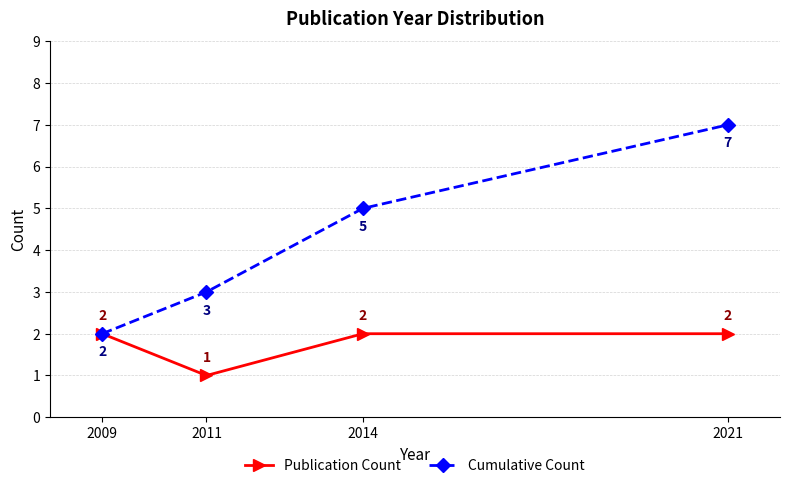

Which series has the widest spread of values?

Cumulative Count